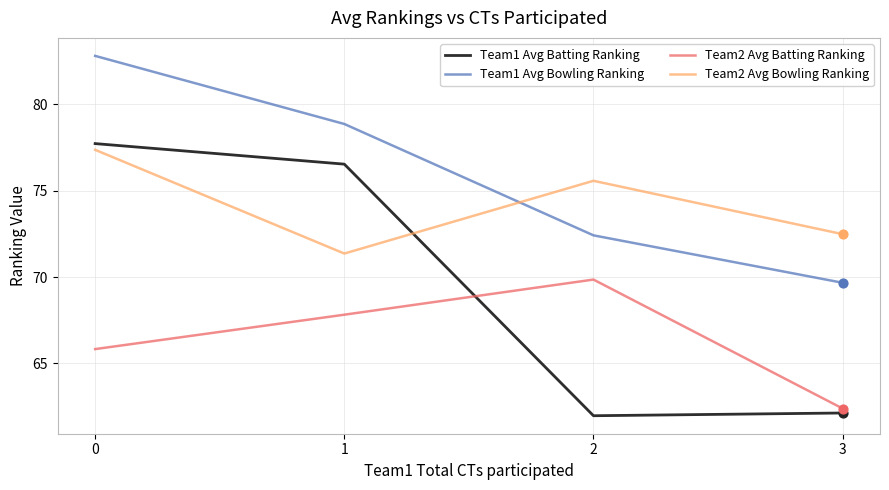

Which series has the largest total across all categories?

Team1 Avg Bowling Ranking